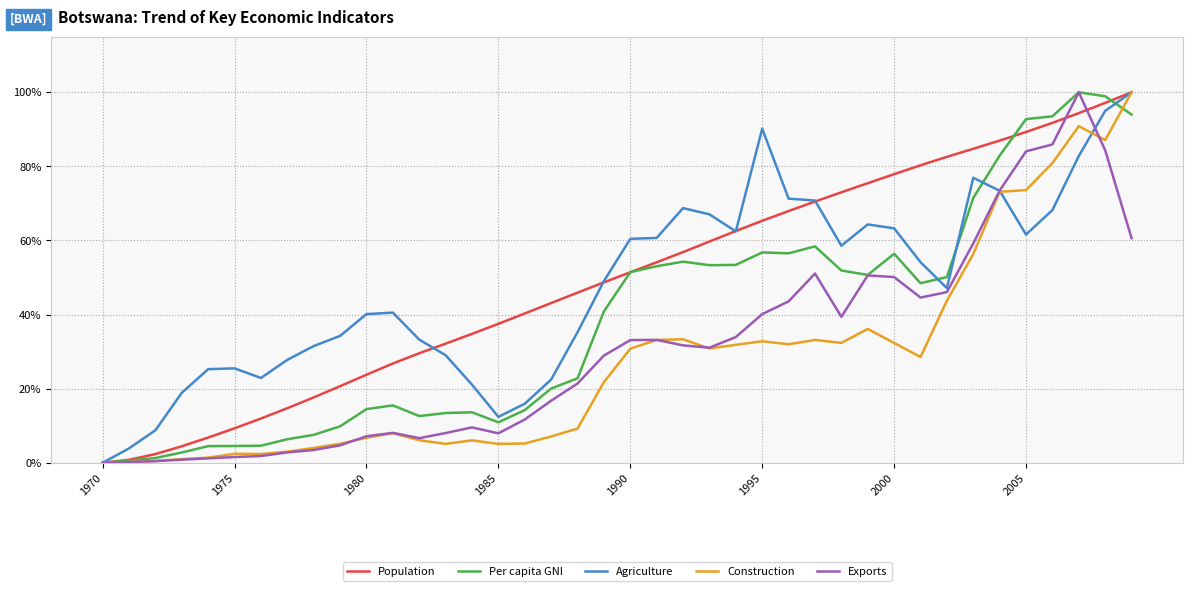

What is the maximum value for Construction?

100.0